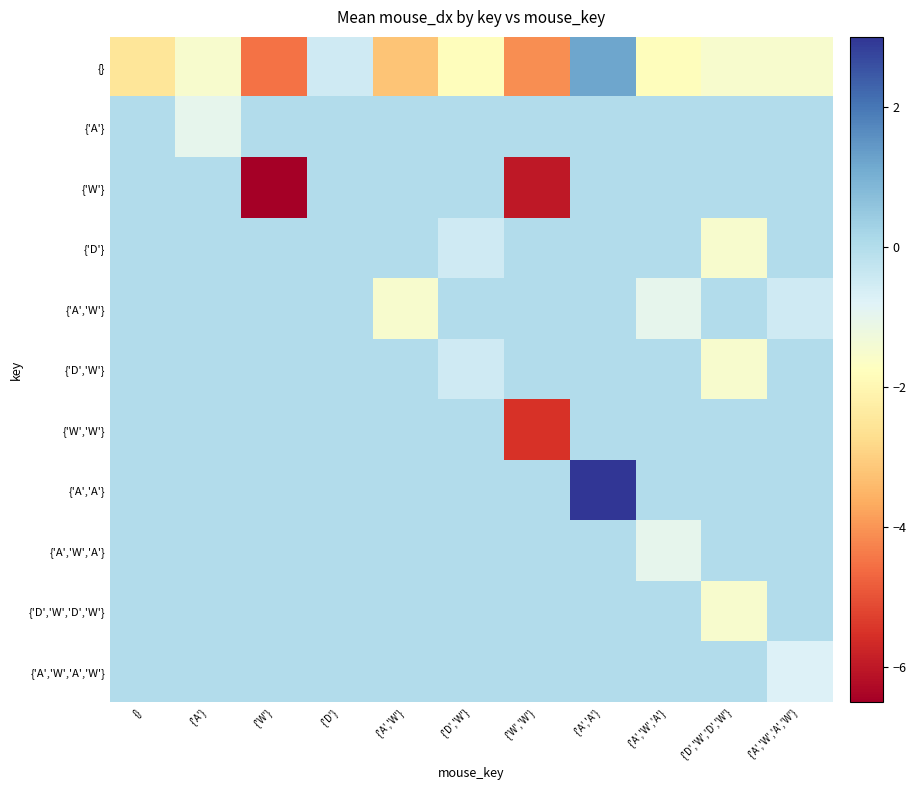

Reading left to right, what are all the values shown in this chart?

{}: {}=-2.5	{'A'}=-1.5	{'W'}=-4.5	{'D'}=-0.5	{'A','W'}=-3.2	{'D','W'}=-1.8	{'W','W'}=-4.1	{'A','A'}=1.2	{'A','W','A'}=-1.8	{'D','W','D','W'}=-1.5	{'A','W','A','W'}=-1.5
{'A'}: {}=0.0	{'A'}=-1.0	{'W'}=0.0	{'D'}=0.0	{'A','W'}=0.0	{'D','W'}=0.0	{'W','W'}=0.0	{'A','A'}=0.0	{'A','W','A'}=0.0	{'D','W','D','W'}=0.0	{'A','W','A','W'}=0.0
{'W'}: {}=0.0	{'A'}=0.0	{'W'}=-6.5	{'D'}=0.0	{'A','W'}=0.0	{'D','W'}=0.0	{'W','W'}=-6.0	{'A','A'}=0.0	{'A','W','A'}=0.0	{'D','W','D','W'}=0.0	{'A','W','A','W'}=0.0
{'D'}: {}=0.0	{'A'}=0.0	{'W'}=0.0	{'D'}=0.0	{'A','W'}=0.0	{'D','W'}=-0.5	{'W','W'}=0.0	{'A','A'}=0.0	{'A','W','A'}=0.0	{'D','W','D','W'}=-1.5	{'A','W','A','W'}=0.0
{'A','W'}: {}=0.0	{'A'}=0.0	{'W'}=0.0	{'D'}=0.0	{'A','W'}=-1.5	{'D','W'}=0.0	{'W','W'}=0.0	{'A','A'}=0.0	{'A','W','A'}=-1.0	{'D','W','D','W'}=0.0	{'A','W','A','W'}=-0.5
{'D','W'}: {}=0.0	{'A'}=0.0	{'W'}=0.0	{'D'}=0.0	{'A','W'}=0.0	{'D','W'}=-0.5	{'W','W'}=0.0	{'A','A'}=0.0	{'A','W','A'}=0.0	{'D','W','D','W'}=-1.5	{'A','W','A','W'}=0.0
{'W','W'}: {}=0.0	{'A'}=0.0	{'W'}=0.0	{'D'}=0.0	{'A','W'}=0.0	{'D','W'}=0.0	{'W','W'}=-5.5	{'A','A'}=0.0	{'A','W','A'}=0.0	{'D','W','D','W'}=0.0	{'A','W','A','W'}=0.0
{'A','A'}: {}=0.0	{'A'}=0.0	{'W'}=0.0	{'D'}=0.0	{'A','W'}=0.0	{'D','W'}=0.0	{'W','W'}=0.0	{'A','A'}=3.0	{'A','W','A'}=0.0	{'D','W','D','W'}=0.0	{'A','W','A','W'}=0.0
{'A','W','A'}: {}=0.0	{'A'}=0.0	{'W'}=0.0	{'D'}=0.0	{'A','W'}=0.0	{'D','W'}=0.0	{'W','W'}=0.0	{'A','A'}=0.0	{'A','W','A'}=-1.0	{'D','W','D','W'}=0.0	{'A','W','A','W'}=0.0
{'D','W','D','W'}: {}=0.0	{'A'}=0.0	{'W'}=0.0	{'D'}=0.0	{'A','W'}=0.0	{'D','W'}=0.0	{'W','W'}=0.0	{'A','A'}=0.0	{'A','W','A'}=0.0	{'D','W','D','W'}=-1.5	{'A','W','A','W'}=0.0
{'A','W','A','W'}: {}=0.0	{'A'}=0.0	{'W'}=0.0	{'D'}=0.0	{'A','W'}=0.0	{'D','W'}=0.0	{'W','W'}=0.0	{'A','A'}=0.0	{'A','W','A'}=0.0	{'D','W','D','W'}=0.0	{'A','W','A','W'}=-0.8